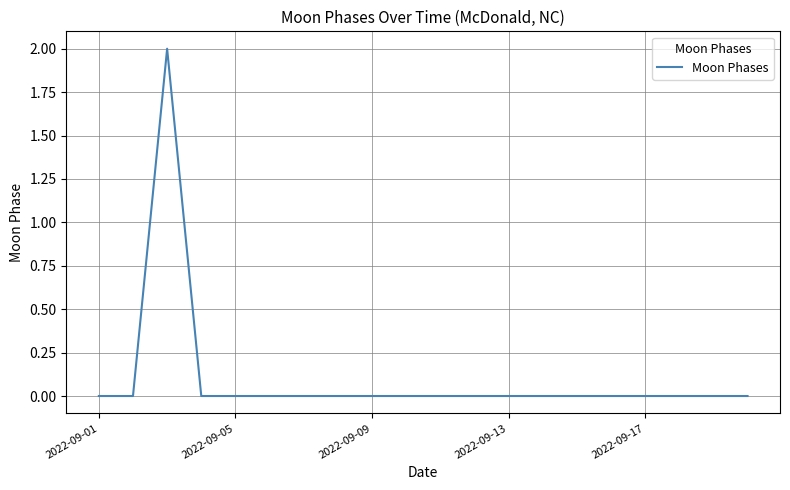

How many distinct data groups are displayed?

1